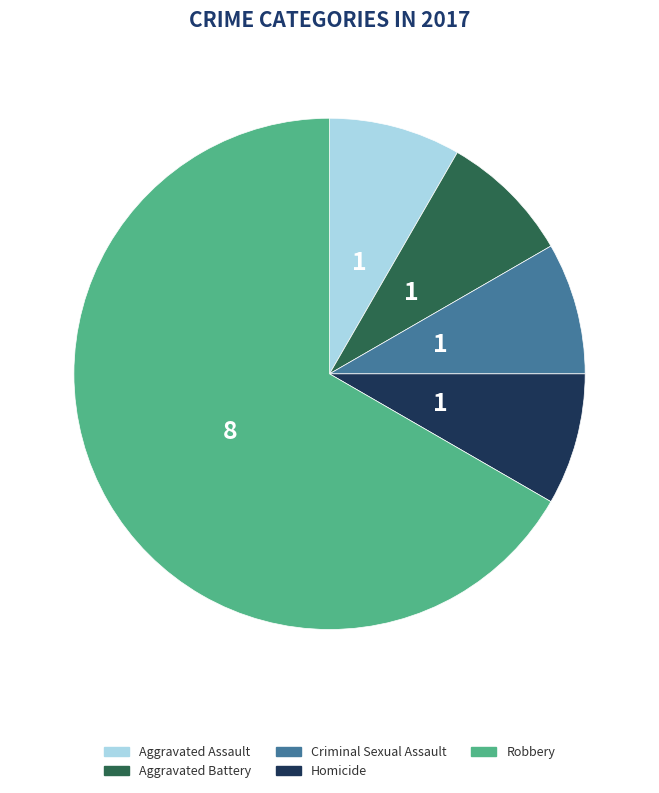

Is the sum of Aggravated Battery and Robbery greater than half?

Yes